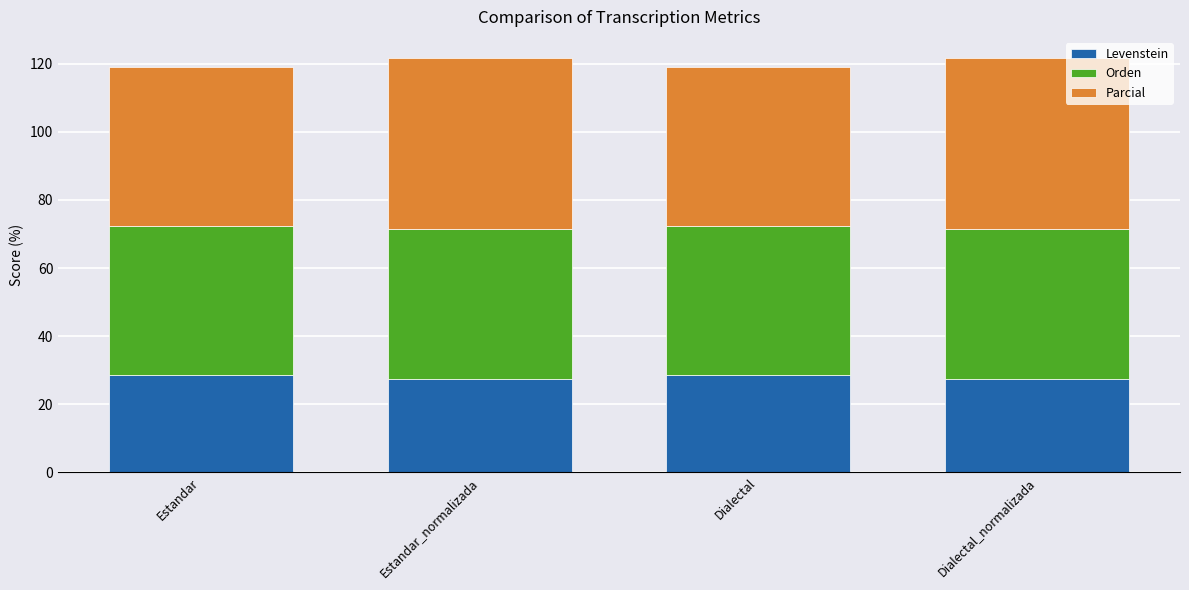

What is the total value across all series at Estandar?

118.9